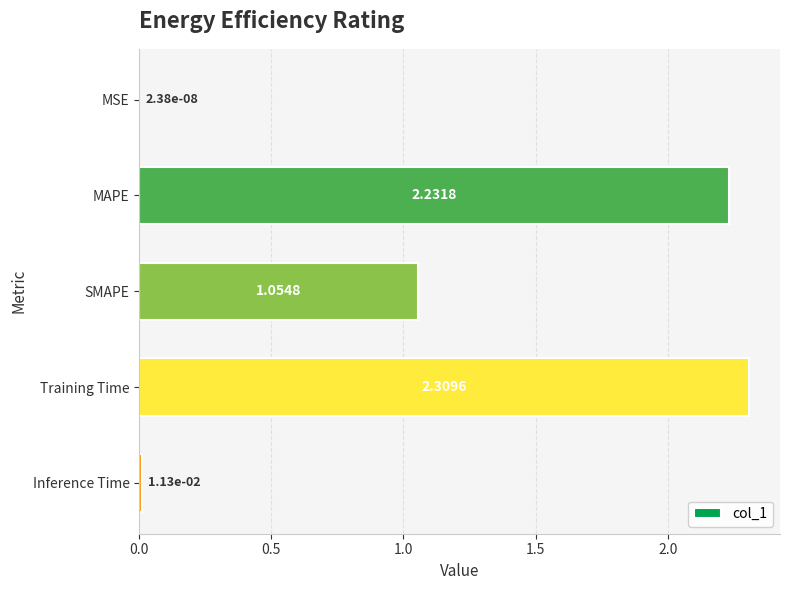

How many data points does each series have?

5